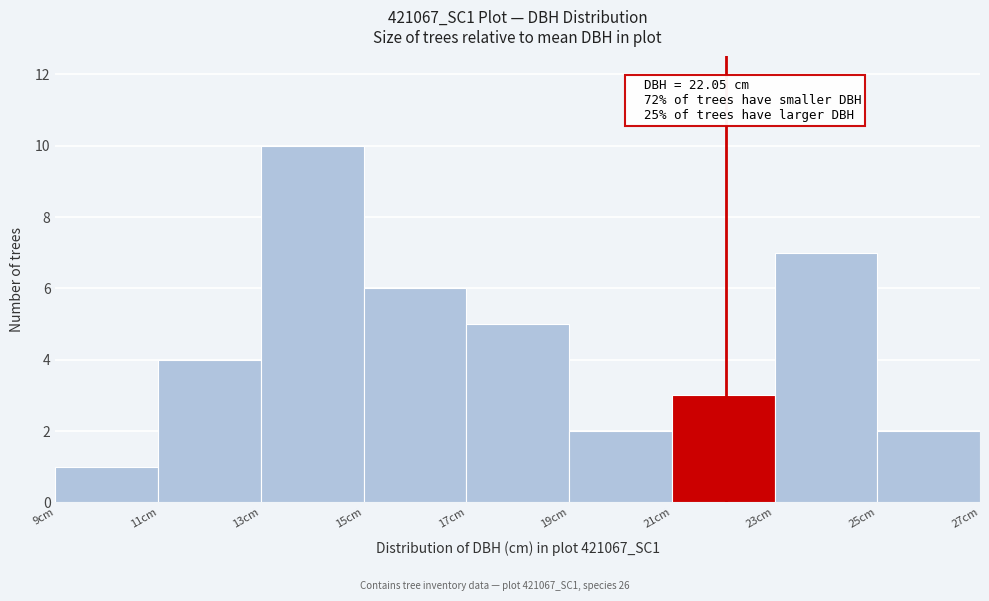

Over which range of the x-axis is the bar tallest?

13 to 15